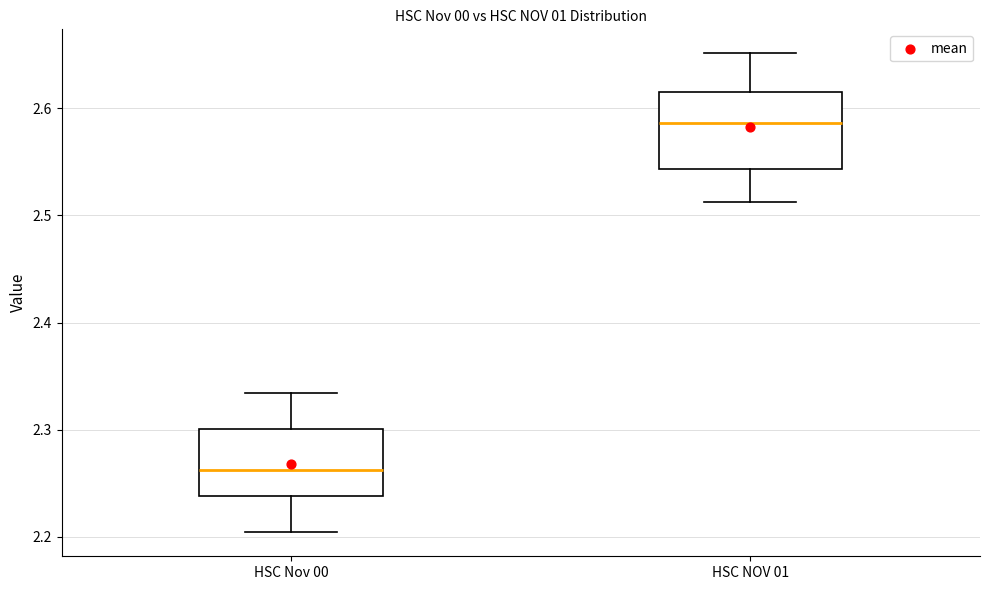

Which box's median line is the highest?

HSC NOV 01